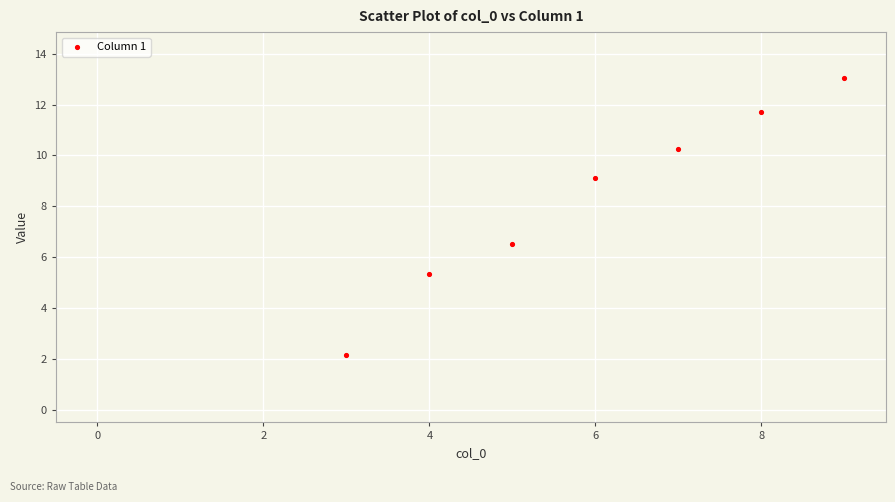

What is the average X value?

6.0